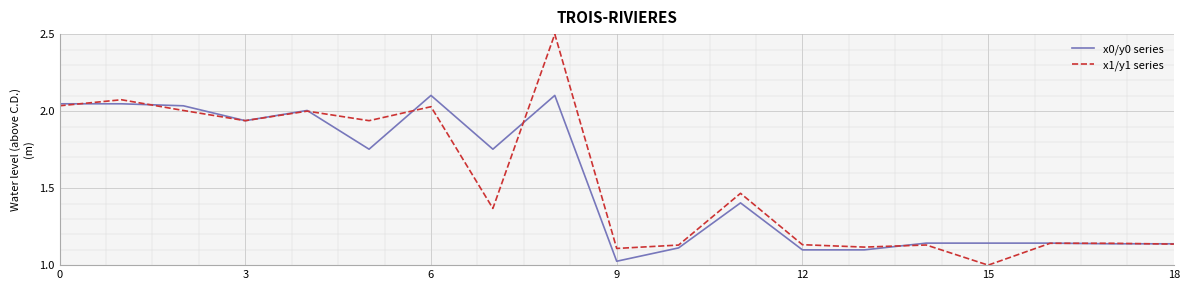

What is the highest value of the x1/y1 series series?

2.5